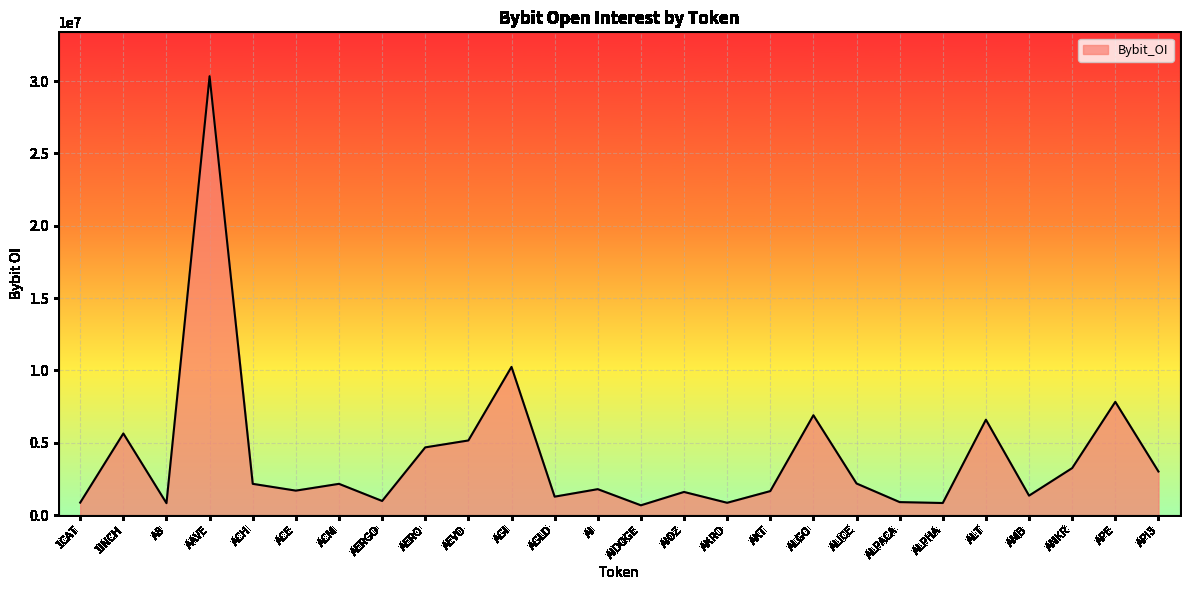

The value at AERO is 4685931. True or false?

True